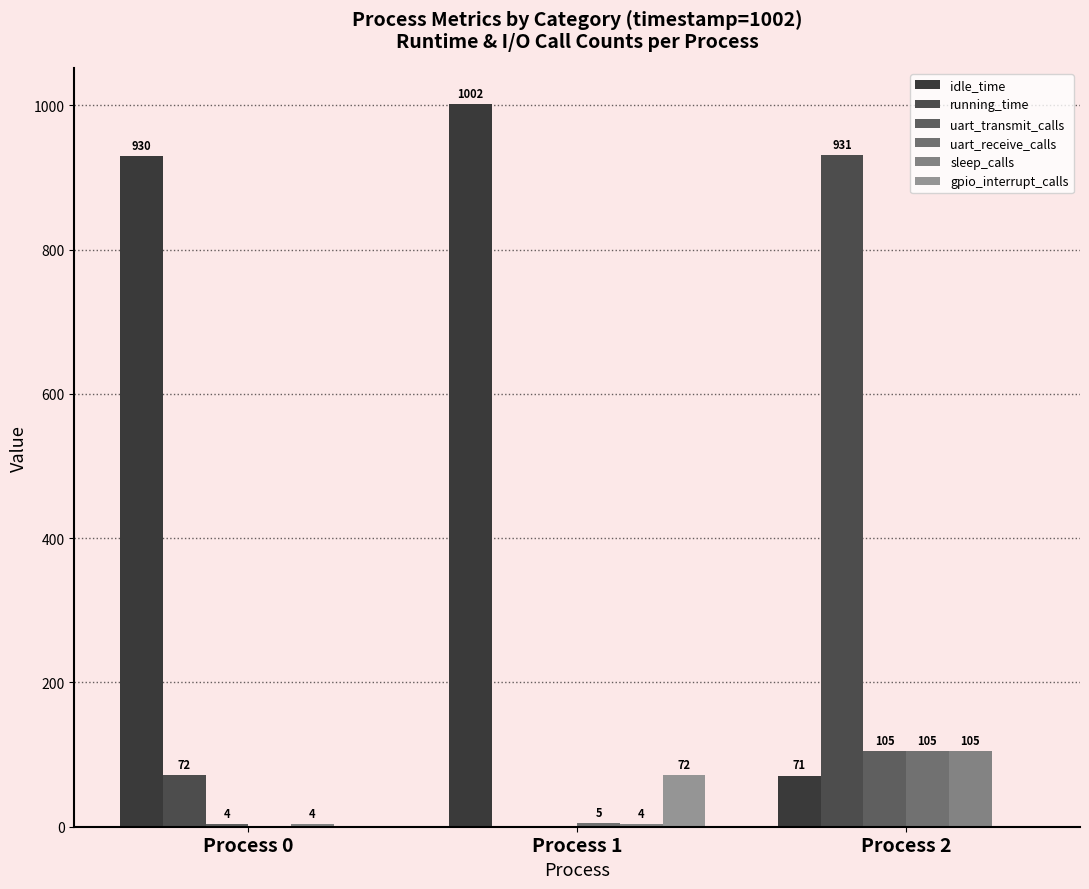

Reading left to right, transcribe all the data shown in this chart.

idle_time: 930	1002	71
running_time: 72	0	931
uart_transmit_calls: 4	0	105
uart_receive_calls: 0	5	105
sleep_calls: 4	4	105
gpio_interrupt_calls: 0	72	0